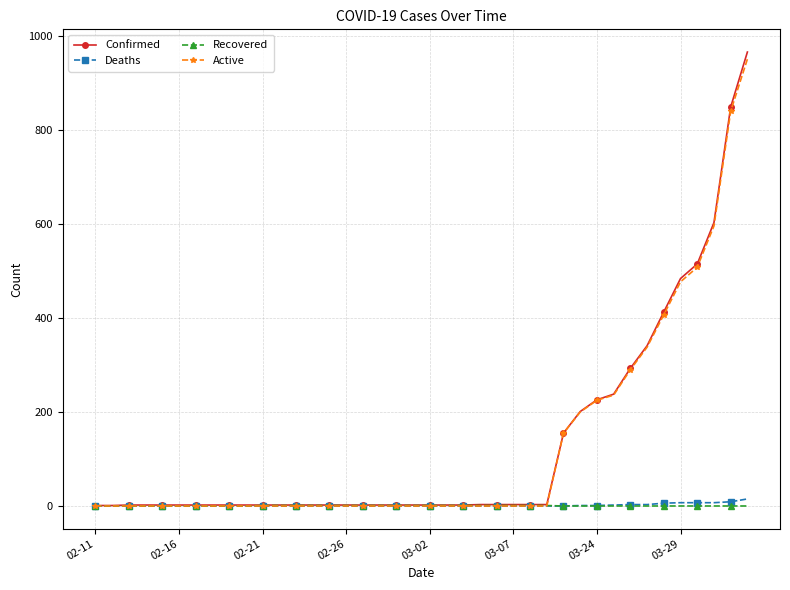

Rank the series by their maximum value, from highest to lowest.

Confirmed, Active, Deaths, Recovered